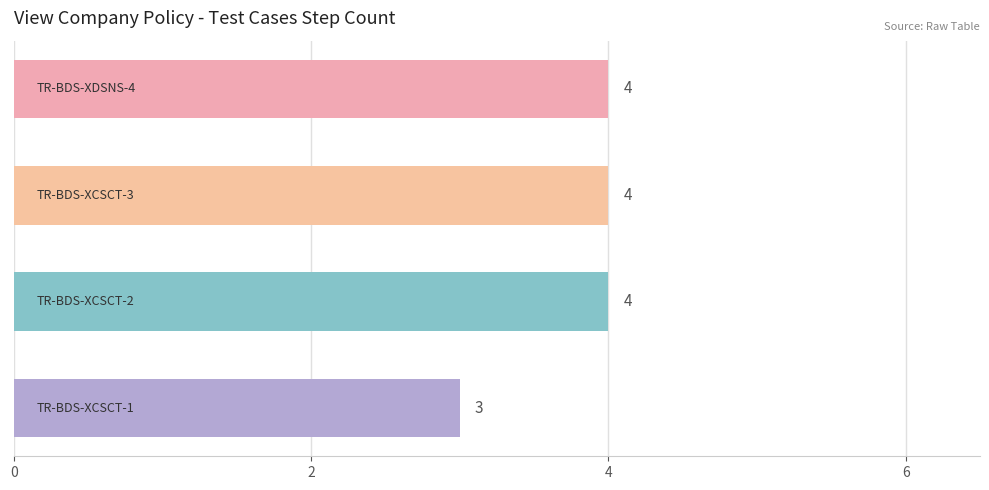

What is the minimum value shown in the chart?

3